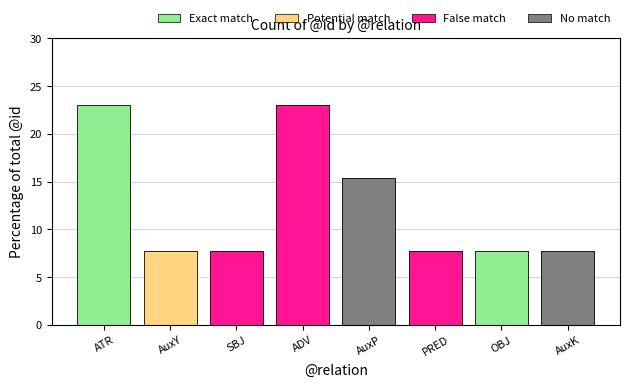

What is the average value?

12.5